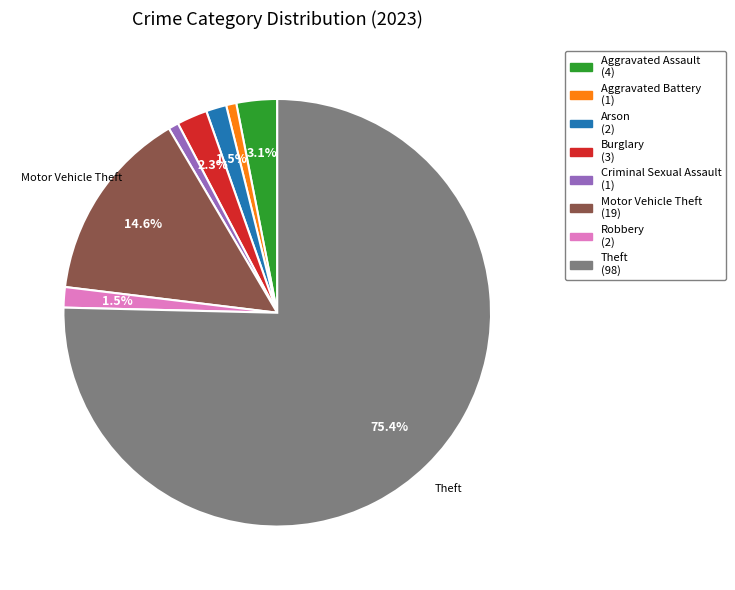

Does any single category account for the majority?

Yes